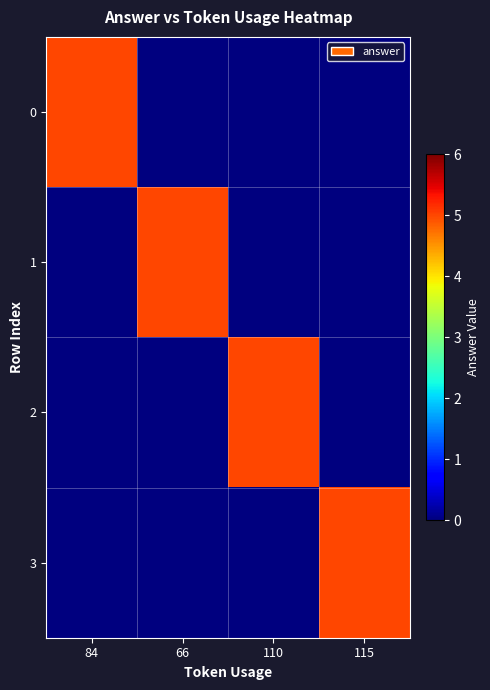

Count the number of categories in the chart.

4